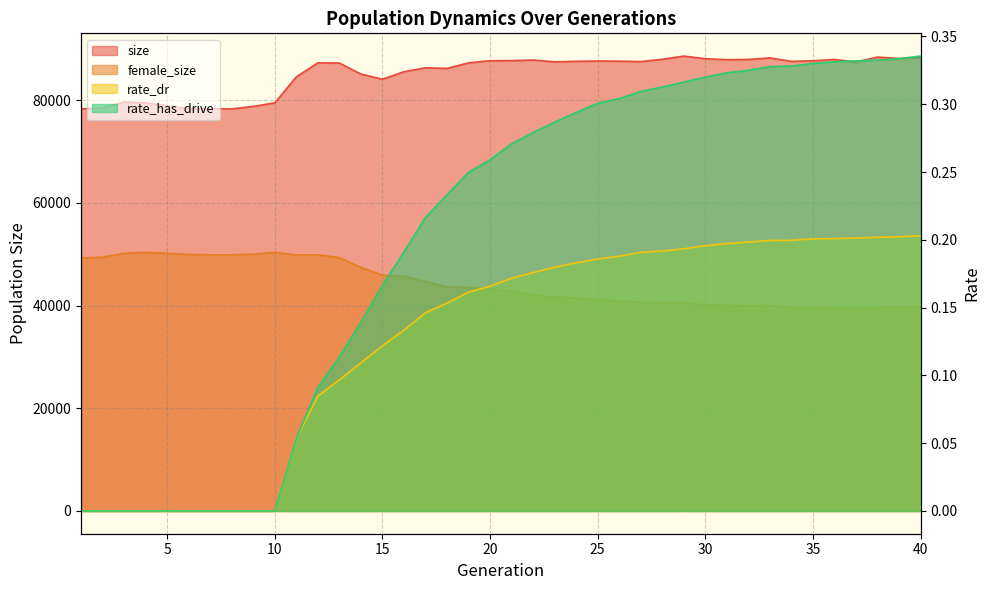

Reading right to left, extract all data points from this chart.

size: 88292.0	88114.0	88385.0	87418.0	87917.0	87666.0	87544.0	88221.0	87914.0	87873.0	88062.0	88577.0	87946.0	87502.0	87587.0	87611.0	87559.0	87452.0	87808.0	87689.0	87671.0	87259.0	86177.0	86295.0	85537.0	84073.0	85077.0	87221.0	87256.0	84526.0	79468.0	78772.0	78307.0	78324.0	78315.0	78868.0	79456.0	79618.0	78515.0	78287.0
female_size: 39714.0	39706.0	39652.0	39334.0	39580.0	39608.0	39628.0	40000.0	39962.0	39999.0	40137.0	40586.0	40581.0	40654.0	40871.0	41147.0	41447.0	41671.0	42093.0	42753.0	43263.0	43509.0	43611.0	44674.0	45710.0	45933.0	47432.0	49330.0	49884.0	49864.0	50369.0	50007.0	49879.0	49888.0	49957.0	50187.0	50357.0	50173.0	49410.0	49262.0
rate_dr: 0.2	0.2	0.2	0.2	0.2	0.2	0.2	0.2	0.2	0.2	0.2	0.2	0.2	0.2	0.2	0.2	0.2	0.2	0.2	0.2	0.2	0.2	0.2	0.1	0.1	0.1	0.1	0.1	0.1	0.1	0.0	0.0	0.0	0.0	0.0	0.0	0.0	0.0	0.0	0.0
rate_has_drive: 0.3	0.3	0.3	0.3	0.3	0.3	0.3	0.3	0.3	0.3	0.3	0.3	0.3	0.3	0.3	0.3	0.3	0.3	0.3	0.3	0.3	0.2	0.2	0.2	0.2	0.2	0.1	0.1	0.1	0.1	0.0	0.0	0.0	0.0	0.0	0.0	0.0	0.0	0.0	0.0